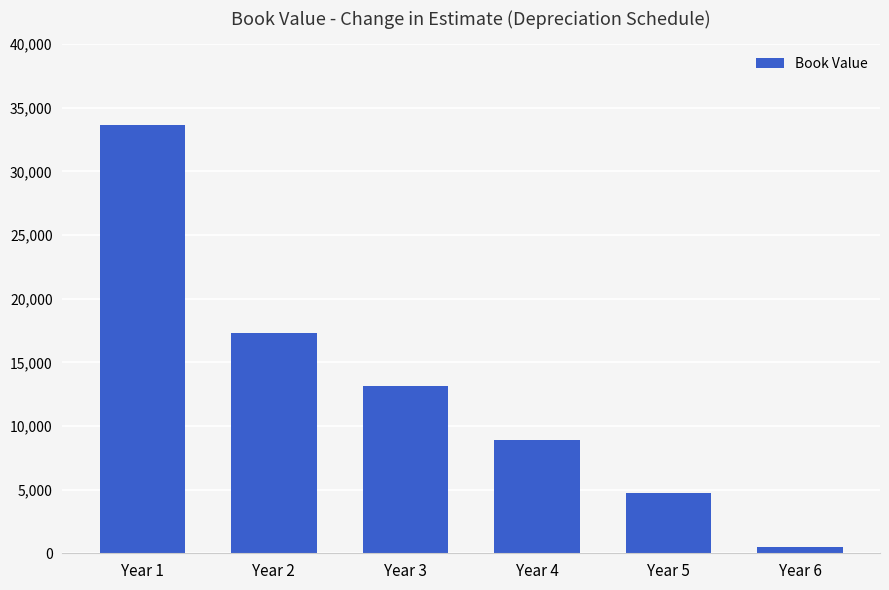

True or false: the data shows 4708.3 at Year 5.

True